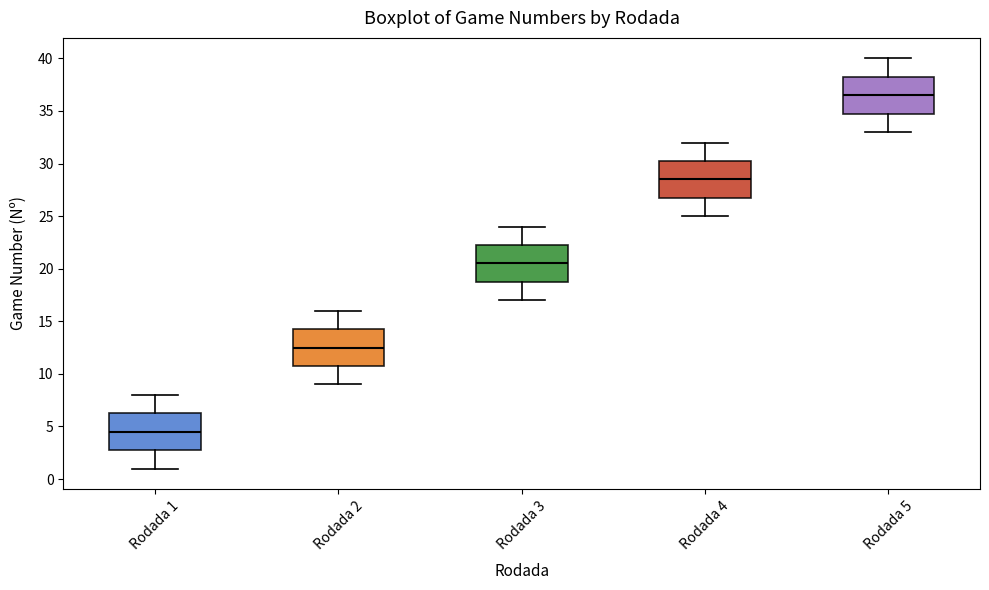

Reading left to right, read every box against the y-axis: the position of its median line, the range the box covers, and the ends of its whiskers. The values are not printed on the chart, so give them approximately, as read against the axis.

Rodada 1: median 4.5, box 3.0 to 6.5, whiskers 1.0 to 8.0
Rodada 2: median 12.5, box 11.0 to 14.5, whiskers 9.0 to 16.0
Rodada 3: median 20.5, box 19.0 to 22.5, whiskers 17.0 to 24.0
Rodada 4: median 28.5, box 27.0 to 30.5, whiskers 25.0 to 32.0
Rodada 5: median 36.5, box 35.0 to 38.5, whiskers 33.0 to 40.0